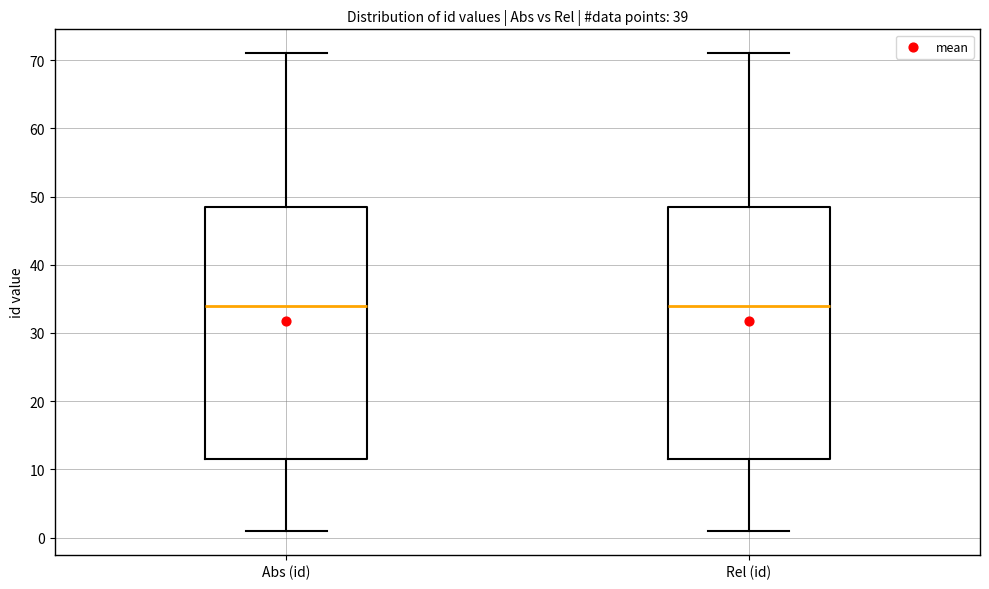

Reading left to right, read every box against the y-axis: the position of its median line, the range the box covers, and the ends of its whiskers. The values are not printed on the chart, so give them approximately, as read against the axis.

Abs (id): median 34, box 12 to 49, whiskers 1 to 71
Rel (id): median 34, box 12 to 49, whiskers 1 to 71